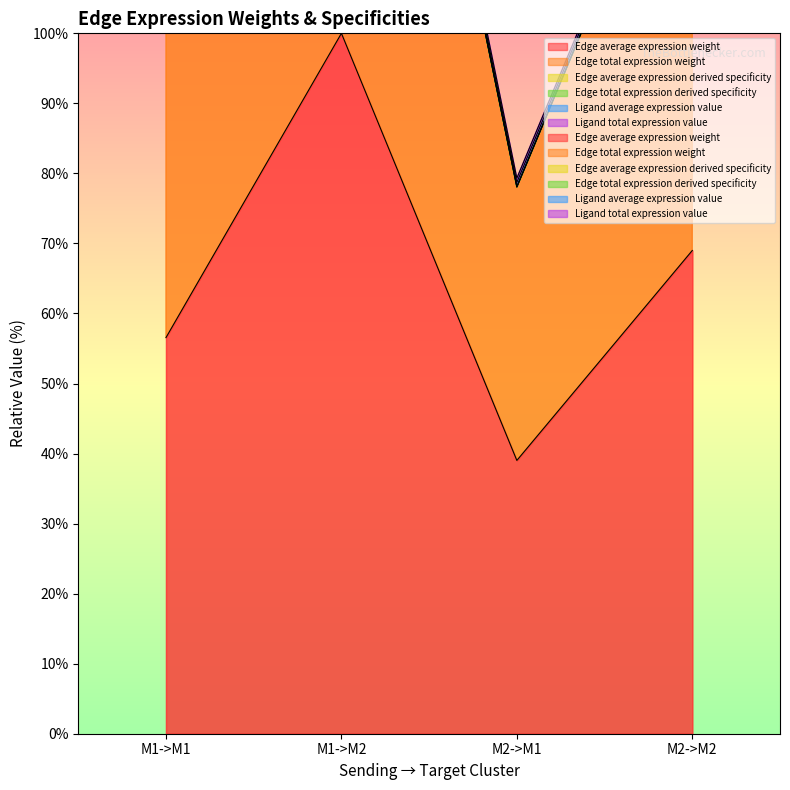

Which category has the highest value in the Edge total expression weight series?

M1->M2